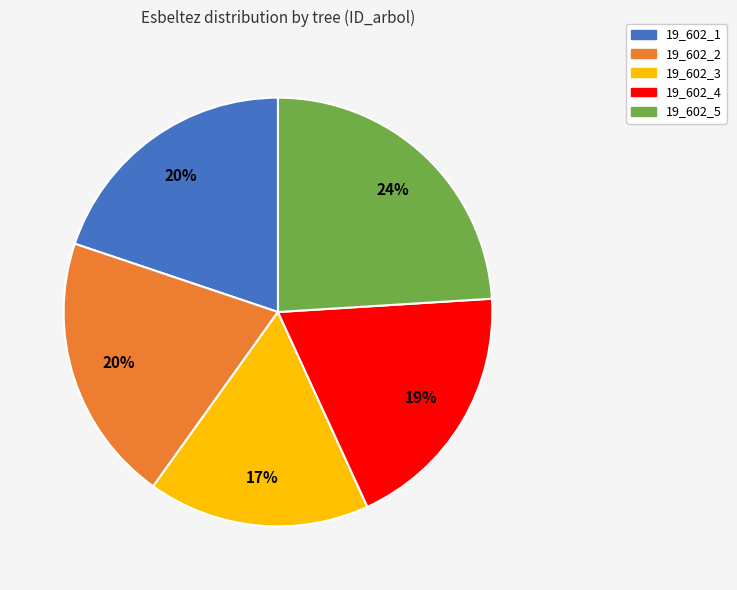

Which has a higher value, 19_602_5 or 19_602_1?

19_602_5